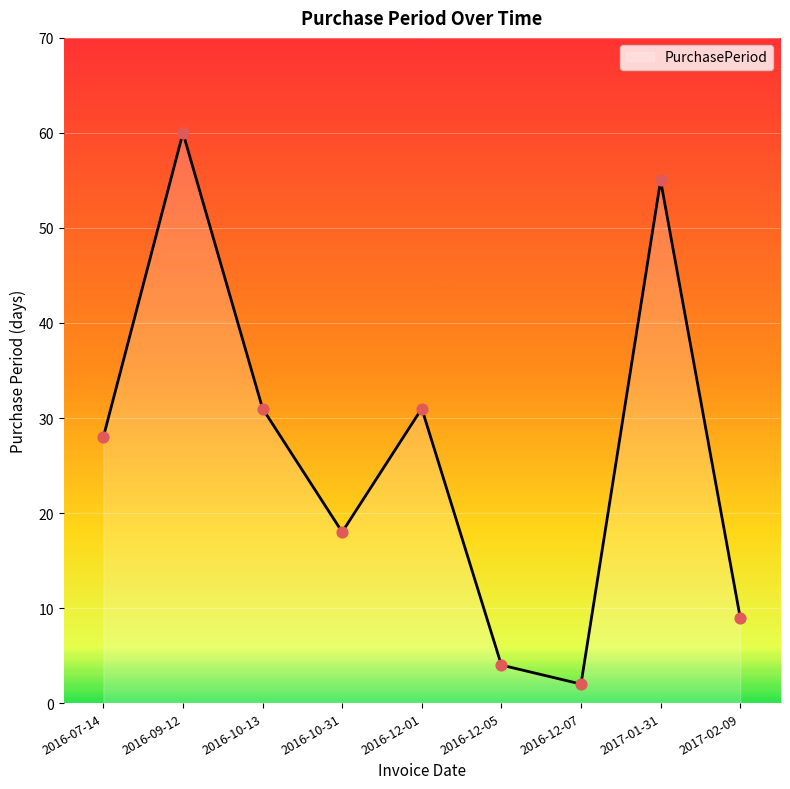

What is the ratio of the value at 2016-09-12 to the value at 2016-12-05?

15.0